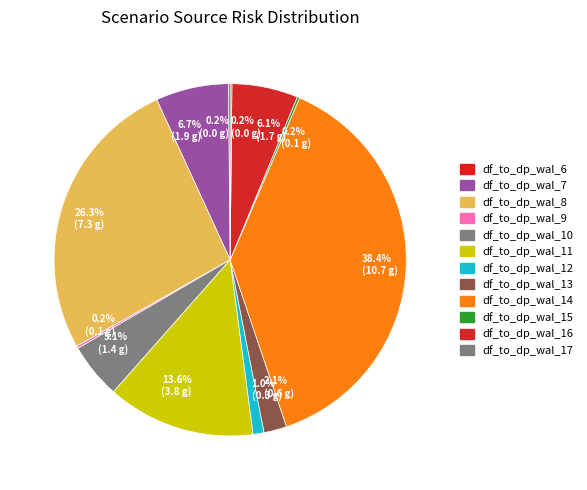

Which slice is the largest?

df_to_dp_wal_14